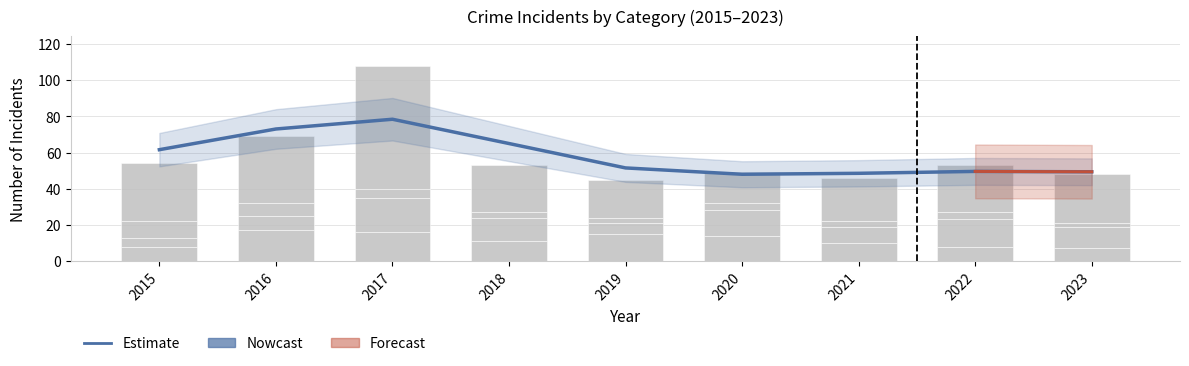

How many bars are there in each group?

4